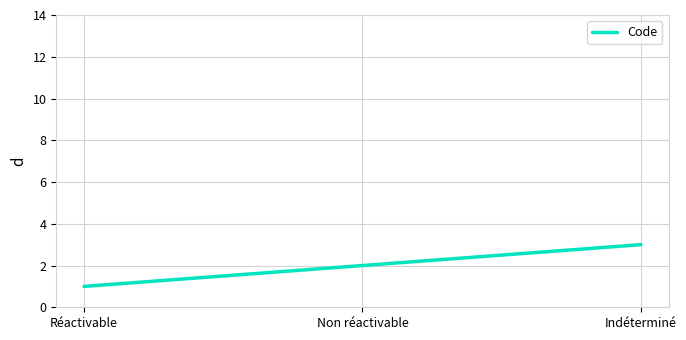

What is the sum of the values at Indéterminé and Réactivable?

4